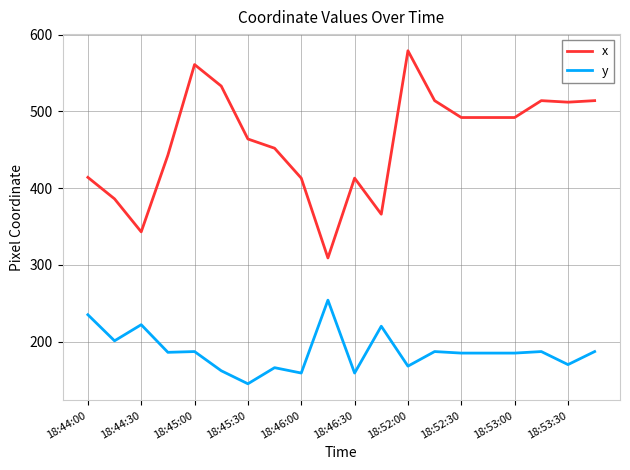

What is the greatest value displayed?

579